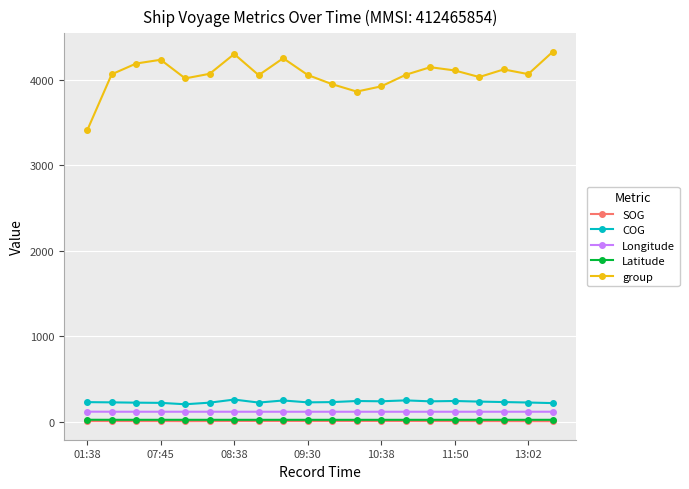

What is the highest value of the group series?

4327.0